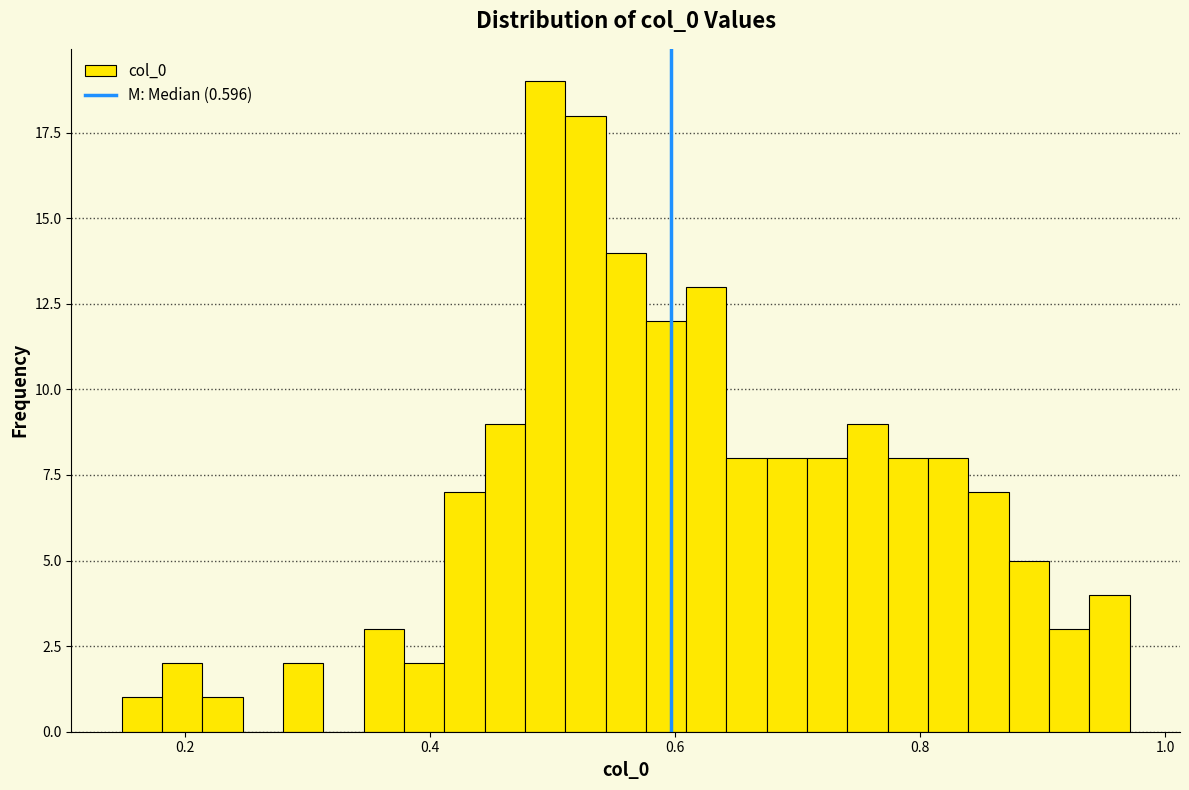

Around what value on the x-axis is the tallest bar? Give the approximate position of its centre, as read against the axis.

0.50